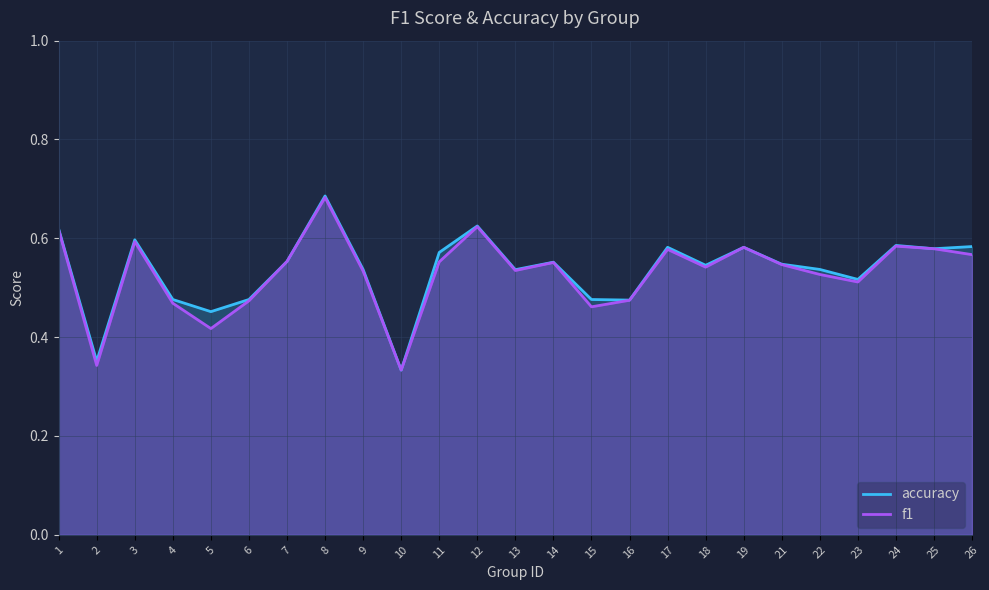

What is the total value across all series at 8?

1.4